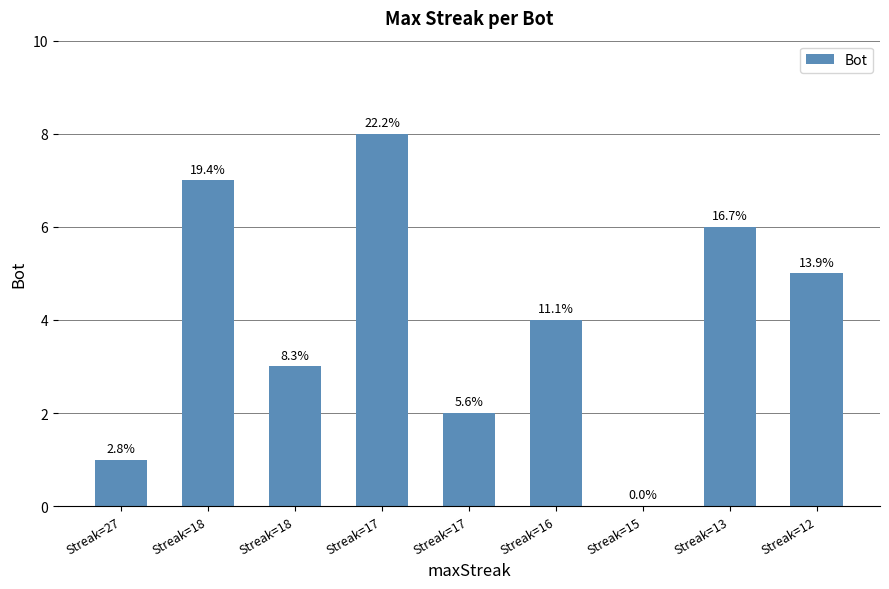

What is the ratio of the value at Streak=12 to the value at Streak=18?

1.7